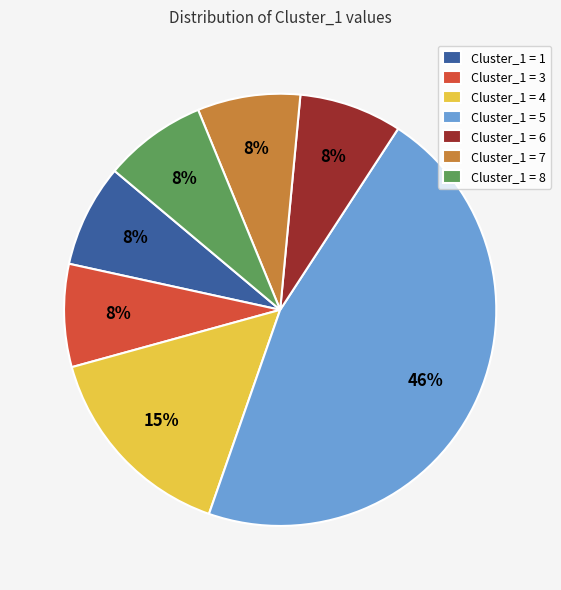

What percentage is the Cluster_1 = 6 slice, to the nearest percent?

8%